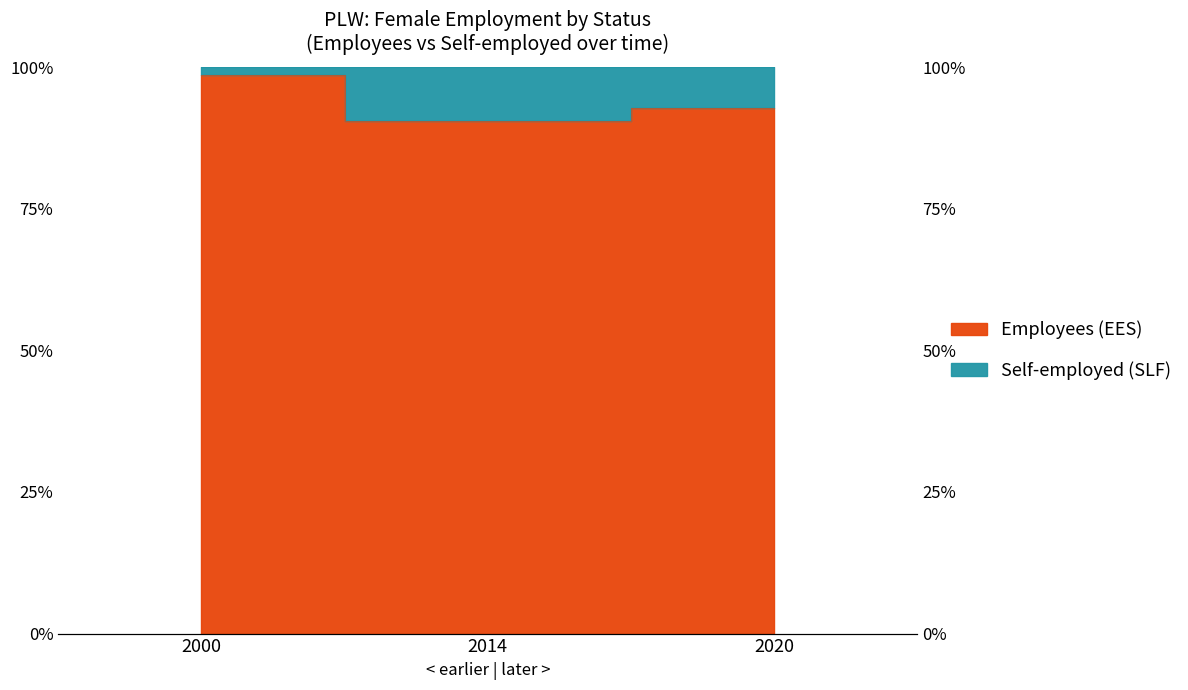

What is the ratio of the value at 2020 to the value at 2014?

1.0